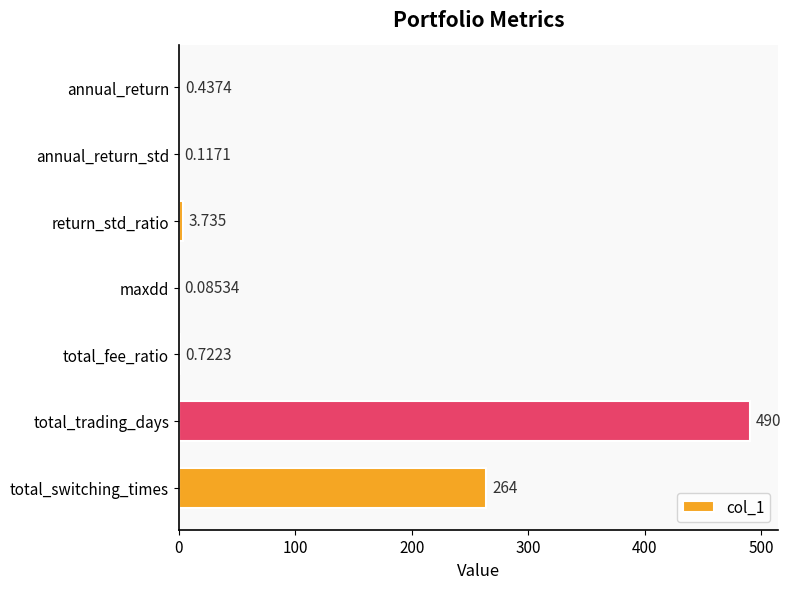

Which category has the highest value across all series?

total_trading_days